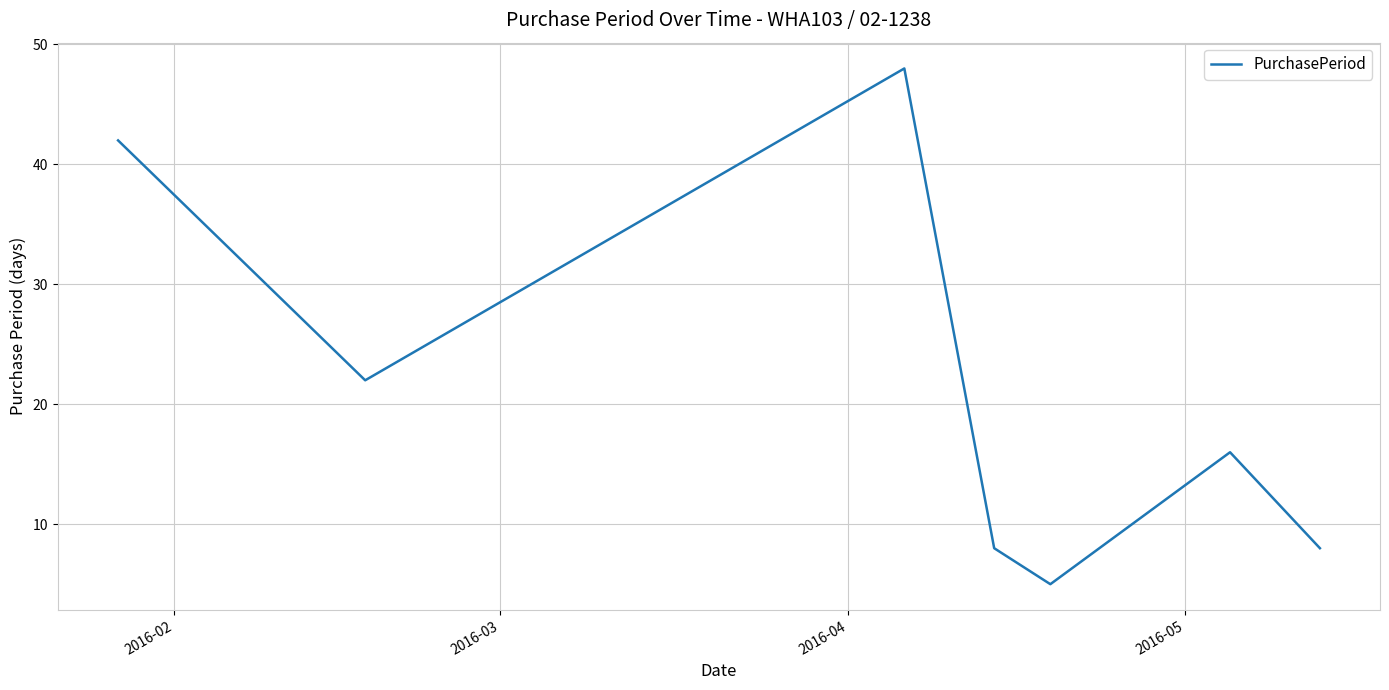

How many categories are shown in the chart?

7